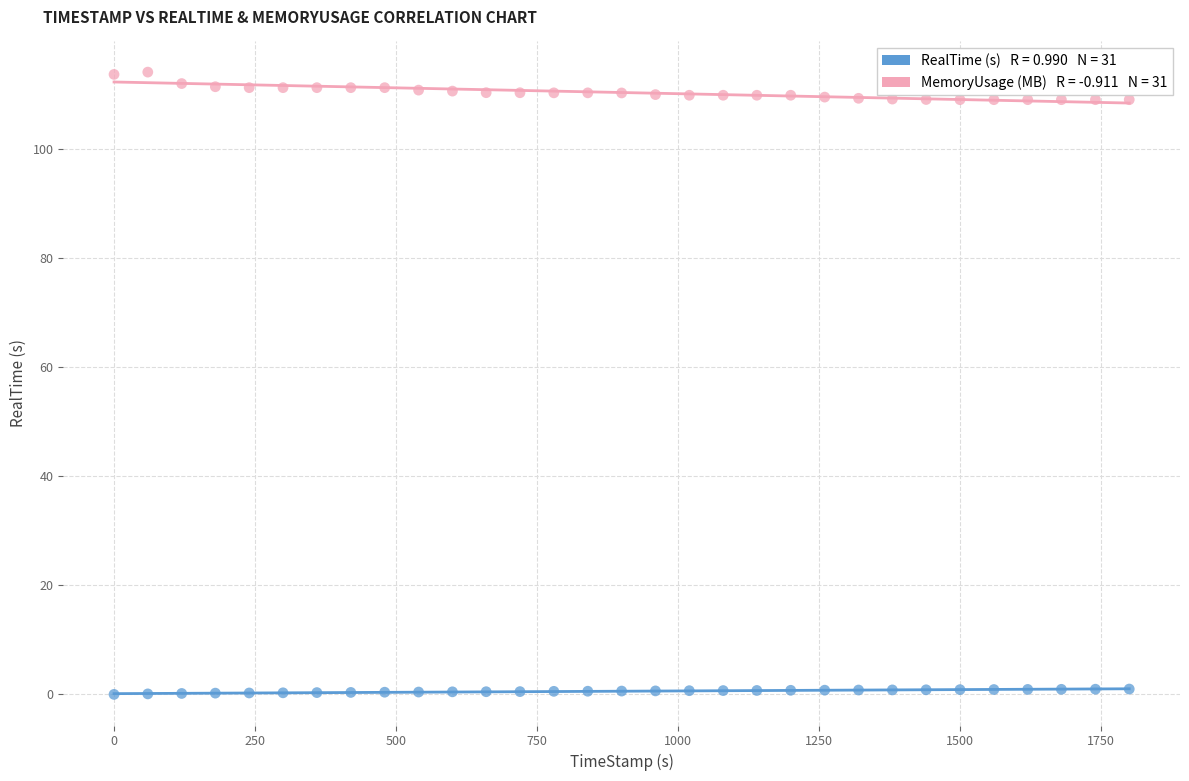

Across all data points, what is the range of X values (max minus min)?

1799.9